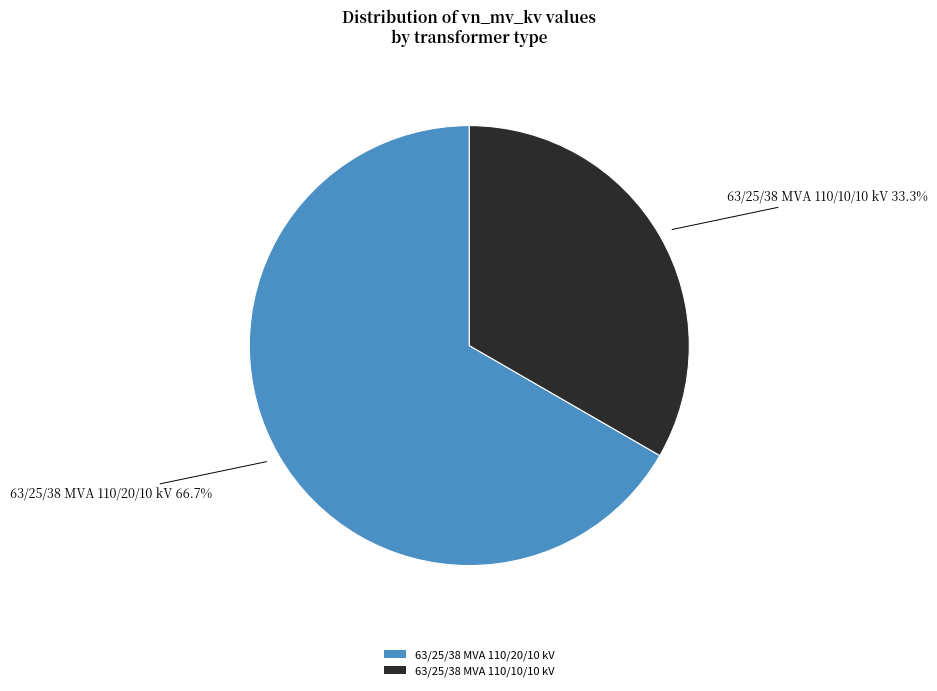

To the nearest percent, what percentage of the pie is 63/25/38 MVA 110/20/10 kV?

67%